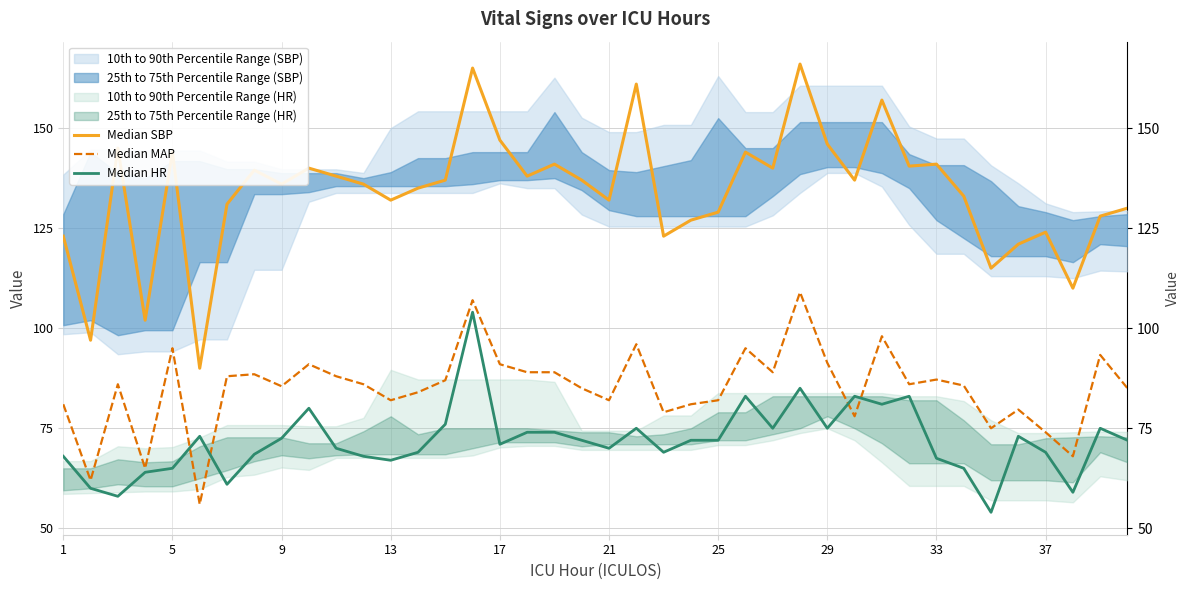

How many data points does each series have?

40